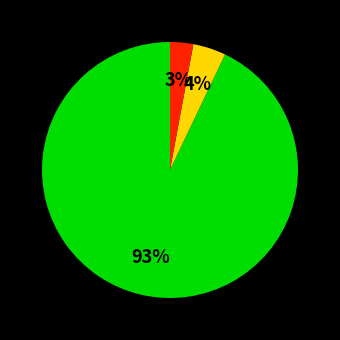

To the nearest percent, what is the difference between the largest and smallest slice percentages?

90%